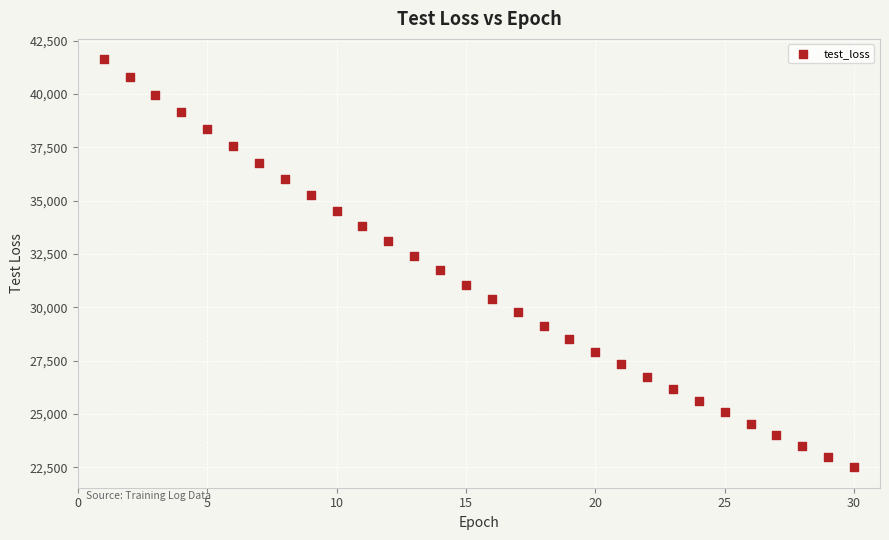

What is the range of X values (max minus min)?

29.0